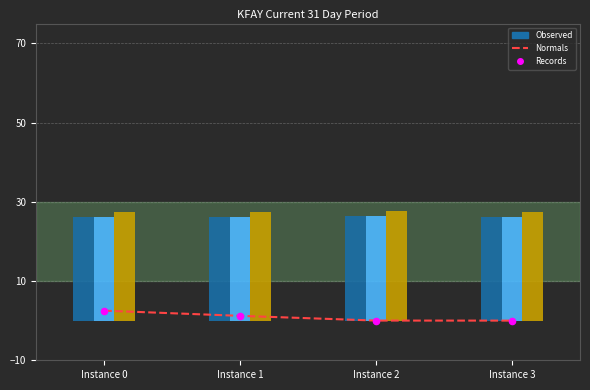

Is the value of rootDualBoundTime at Instance 2 greater than the value of lpBoundPostVpc at Instance 0?

No